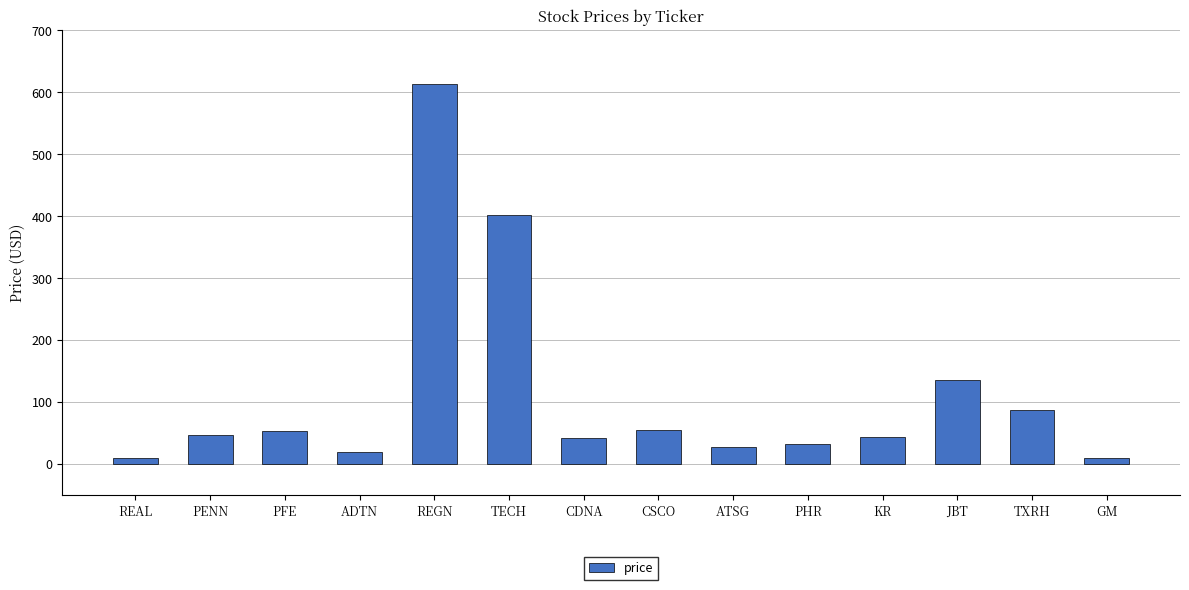

What is the sum of the values at TECH and REAL?

411.4